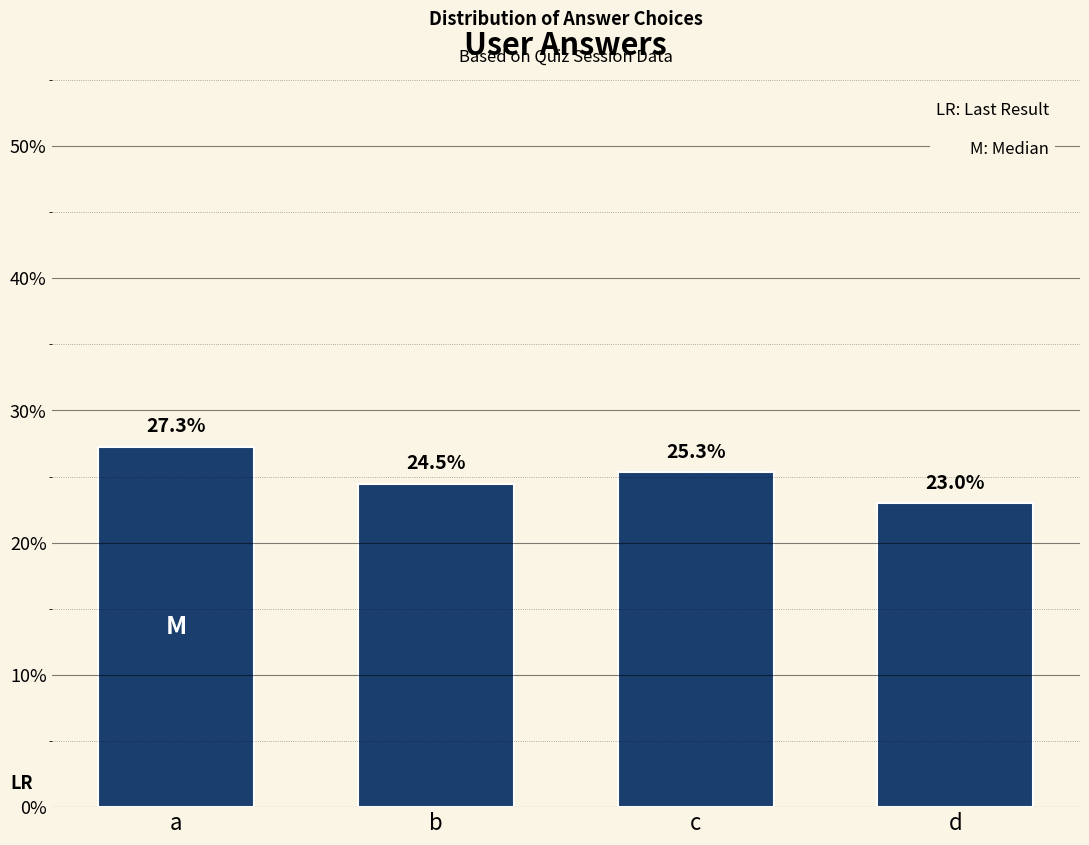

How many bars are there in total?

4